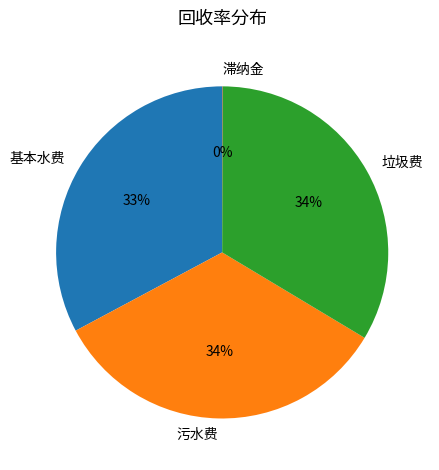

Is the sum of 基本水费 and 垃圾费 greater than half?

Yes